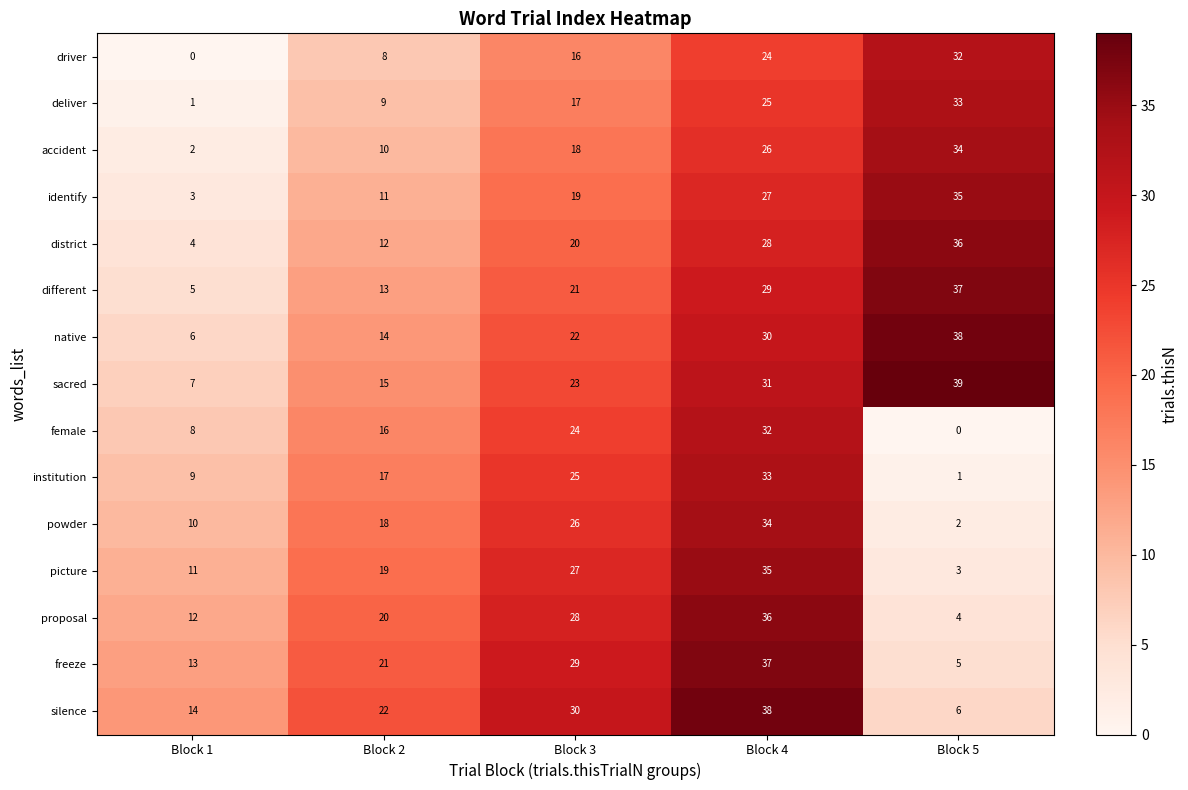

Rank the series at Block 1 from lowest to highest value.

driver, deliver, accident, identify, district, different, native, sacred, female, institution, powder, picture, proposal, freeze, silence